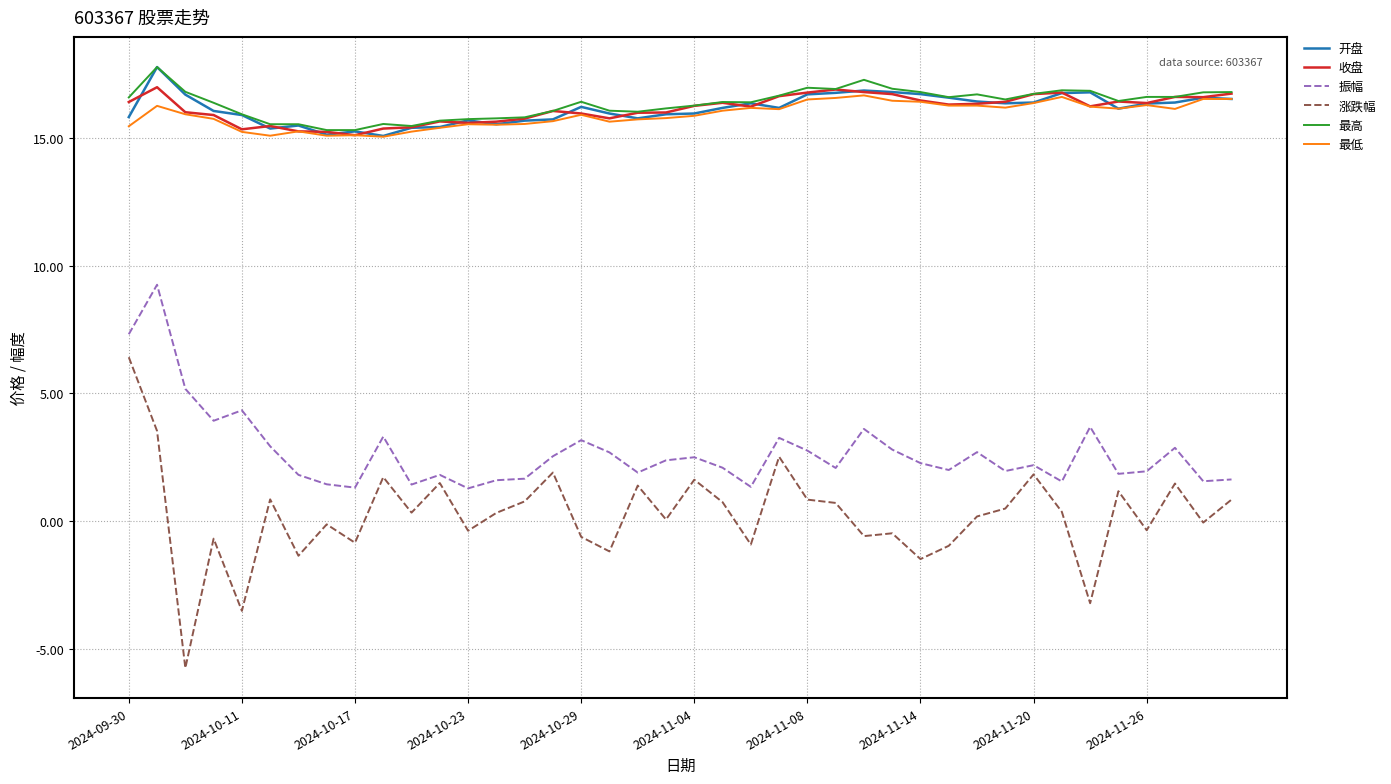

At how many categories does at least one series exceed 2?

40